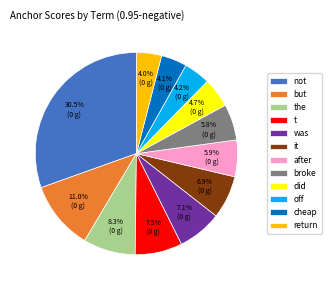

Is there any slice that represents more than half of the pie?

No